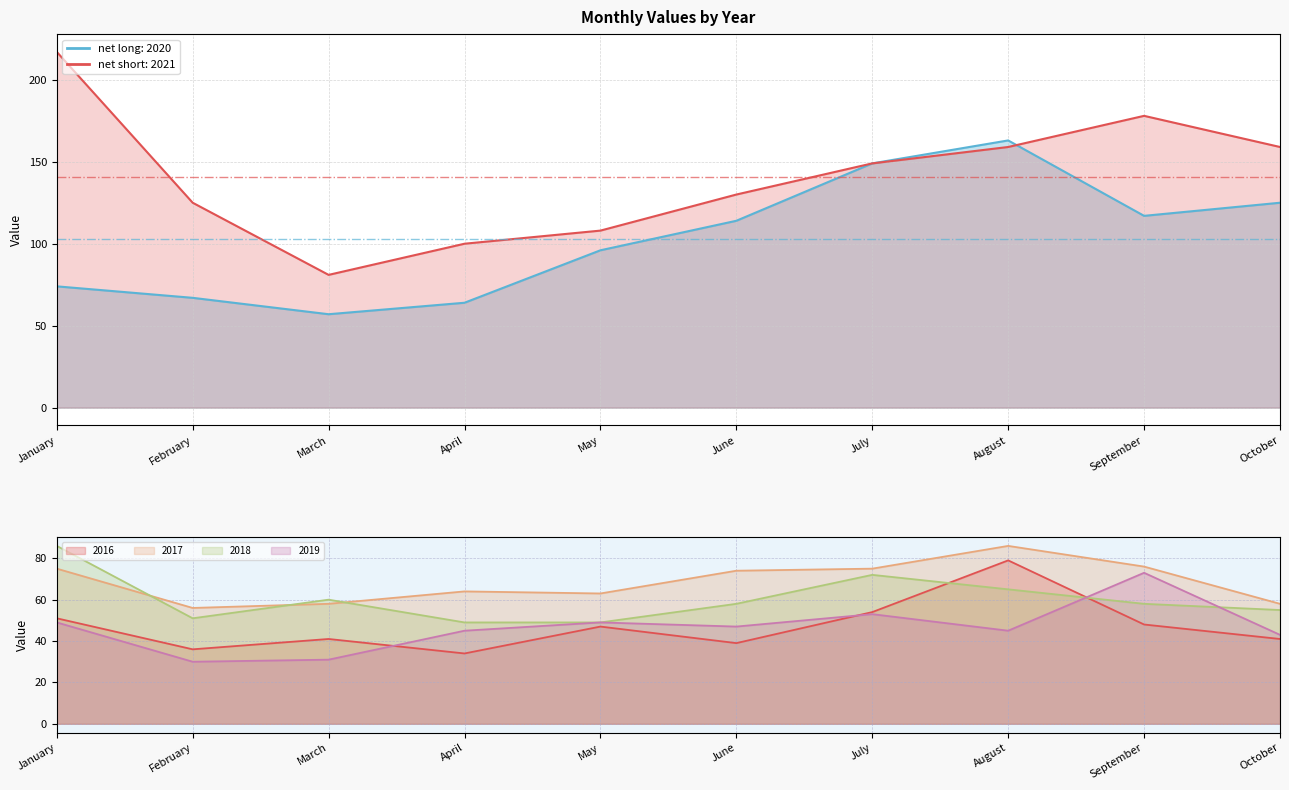

What is the minimum value shown in the chart?

30